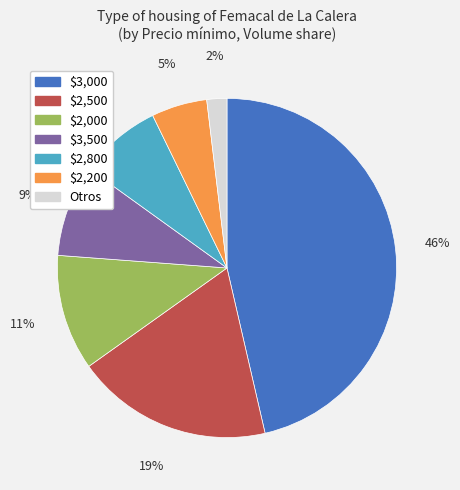

To the nearest percent, what is the difference between the largest and smallest slice percentages?

44%